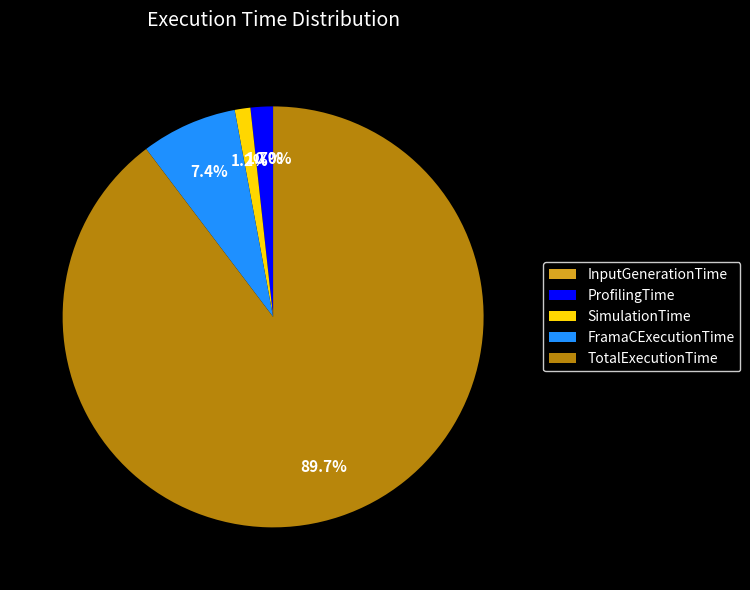

To the nearest percent, what percentage of the pie is SimulationTime?

1%